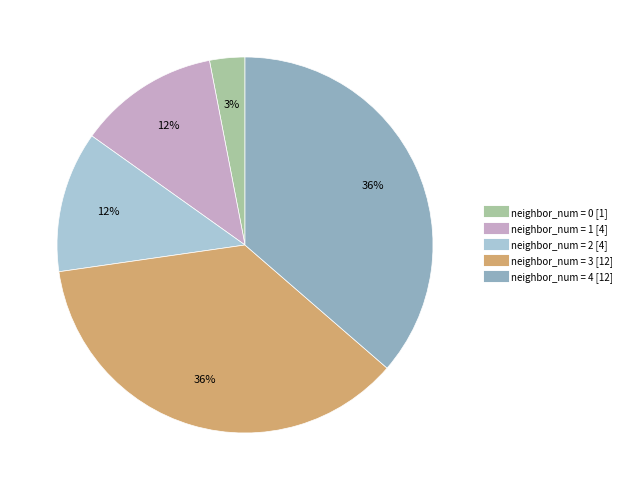

To the nearest percent, what is the average slice percentage?

20%